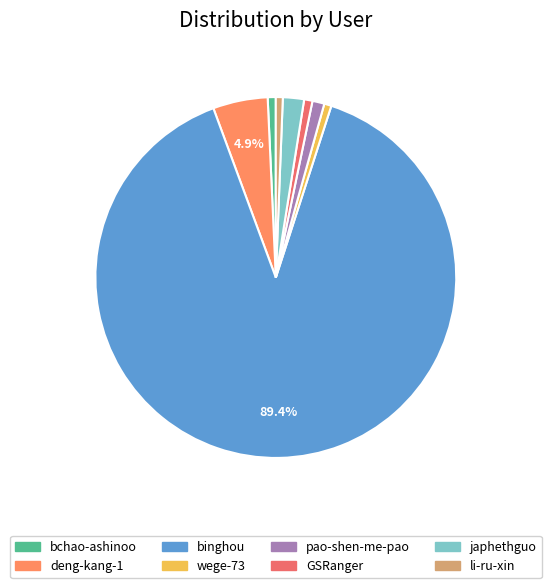

Which slice is the largest?

binghou